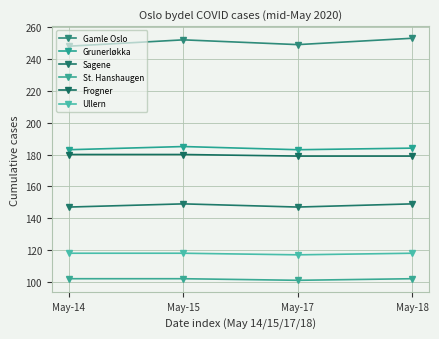

What are all the series names shown in the legend?

Gamle Oslo, Grunerløkka, Sagene, St. Hanshaugen, Frogner, Ullern